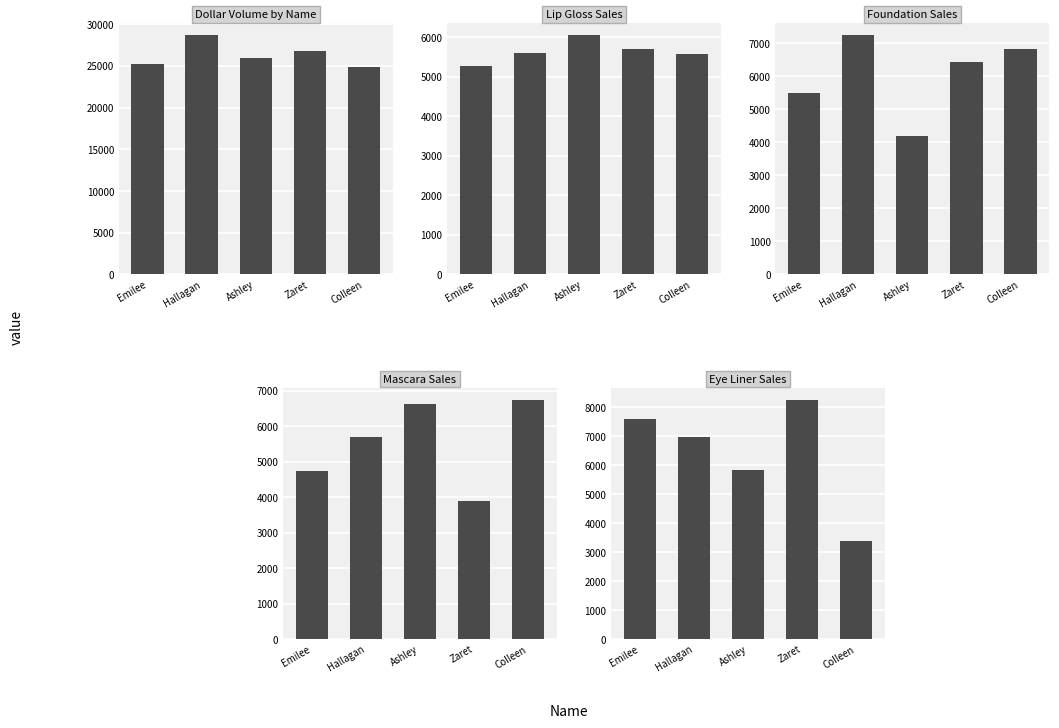

The Foundation Sales series shows 6451.7 at Zaret. True or false?

True